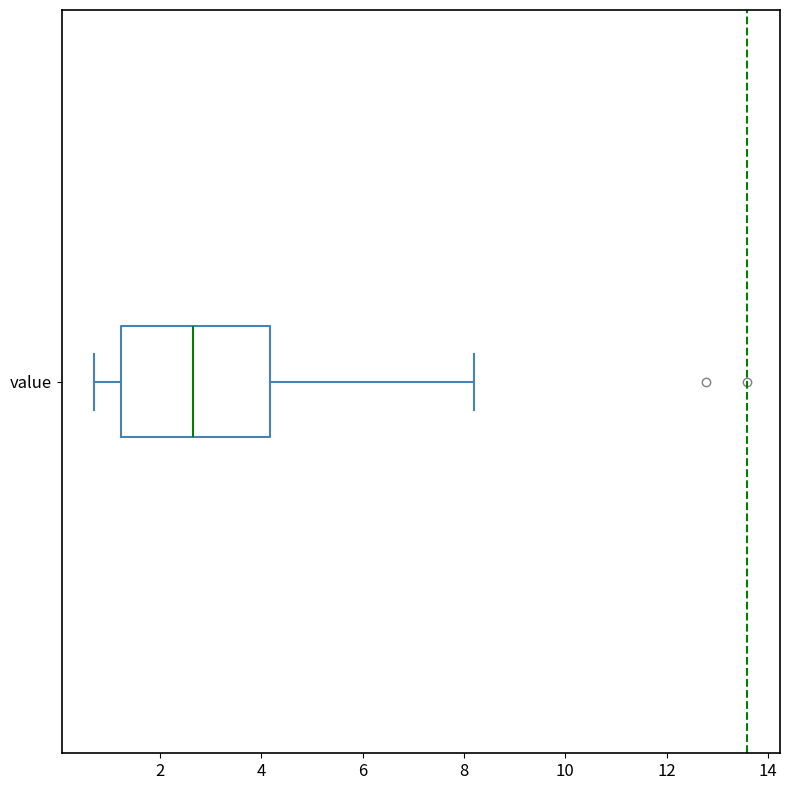

Transcribe this box plot: give where the median line is, the range the box spans, and where the two whiskers end, as read against the x-axis. The values are not printed on the chart, so give them approximately, as read against the axis.

median 2.6, box 1.2 to 4.2, whiskers 0.8 to 8.2